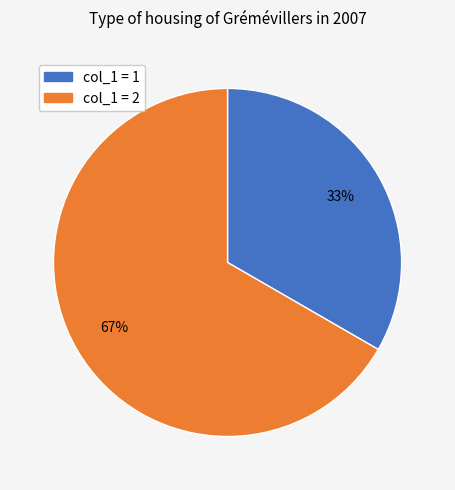

To the nearest percent, what is the average slice percentage?

50%